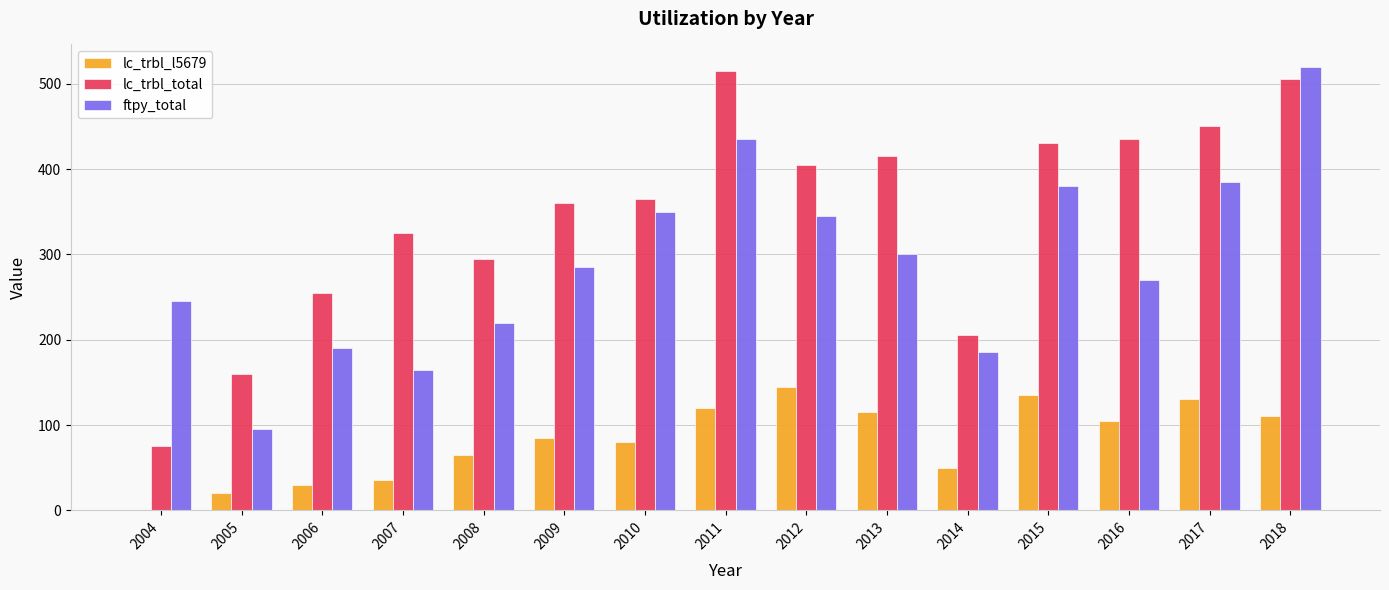

At which label does ftpy_total reach its peak?

2018